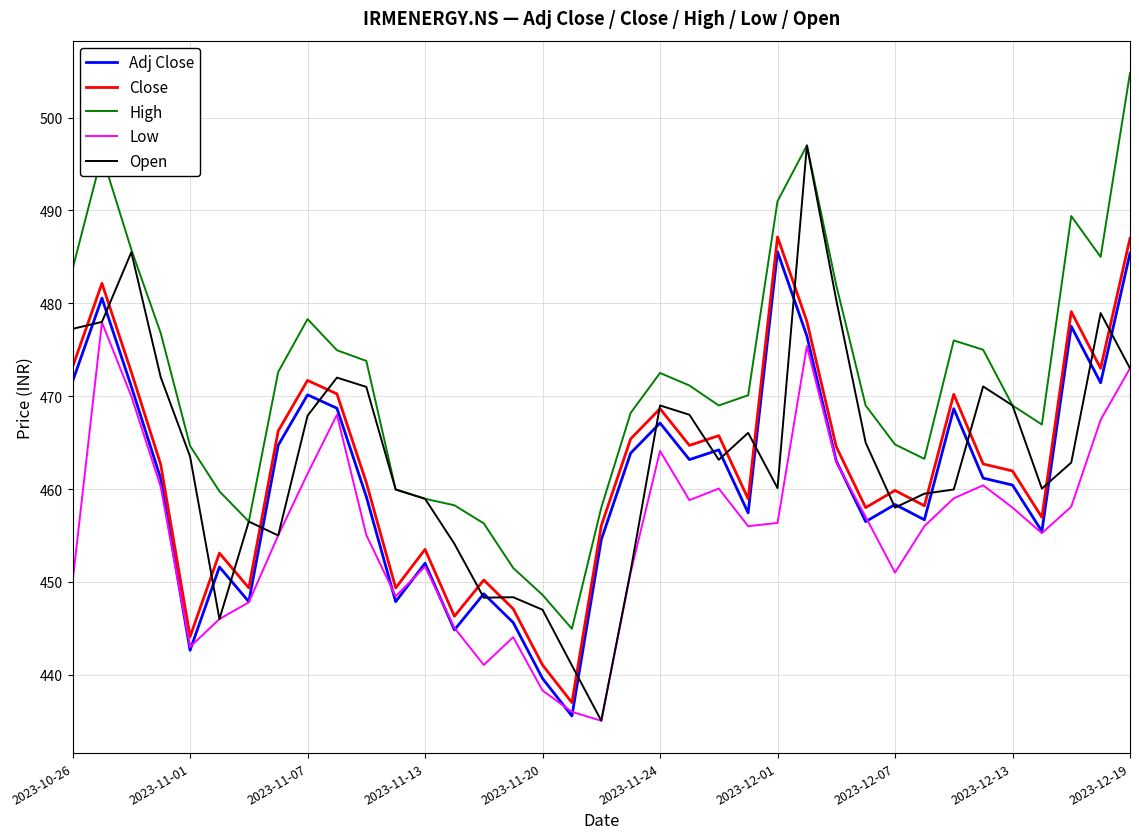

Which series ends up on top after the final intersection of Low and Adj Close?

Adj Close